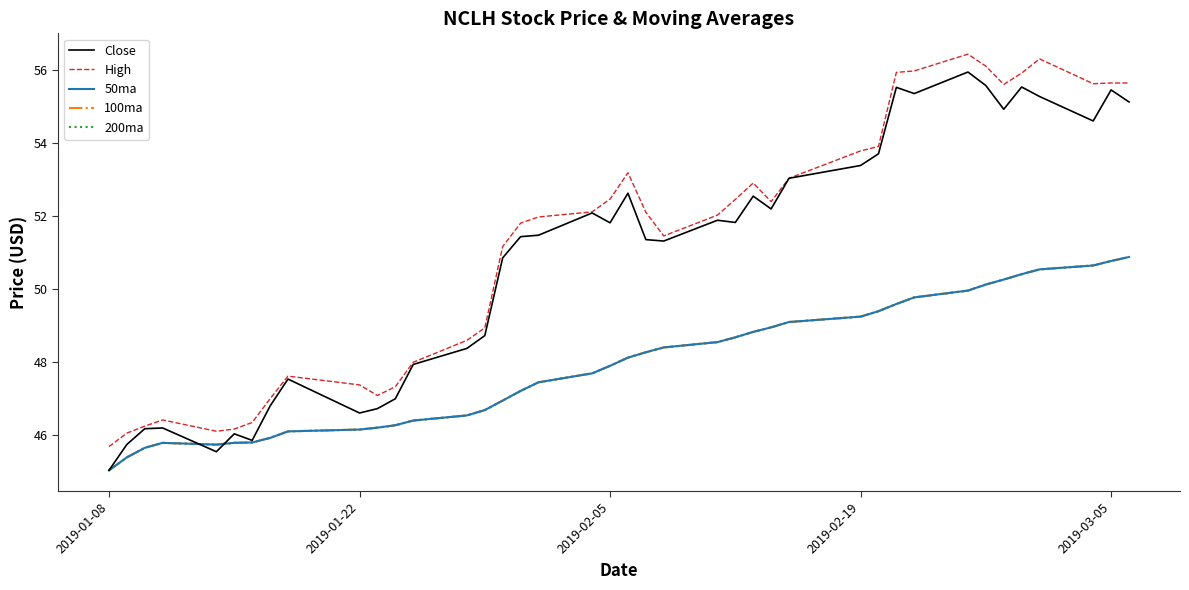

Does the chart have visible grid lines?

No